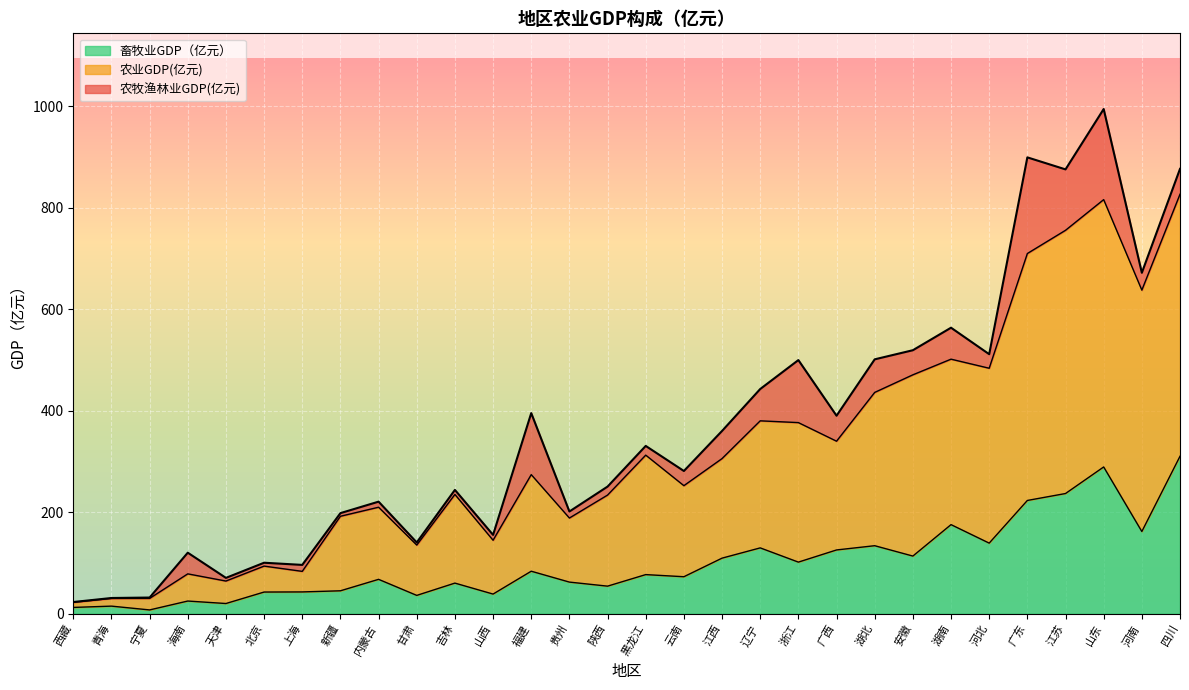

True or false: 农牧渔林业GDP(亿元) has a value of 15.4 at 西藏.

False